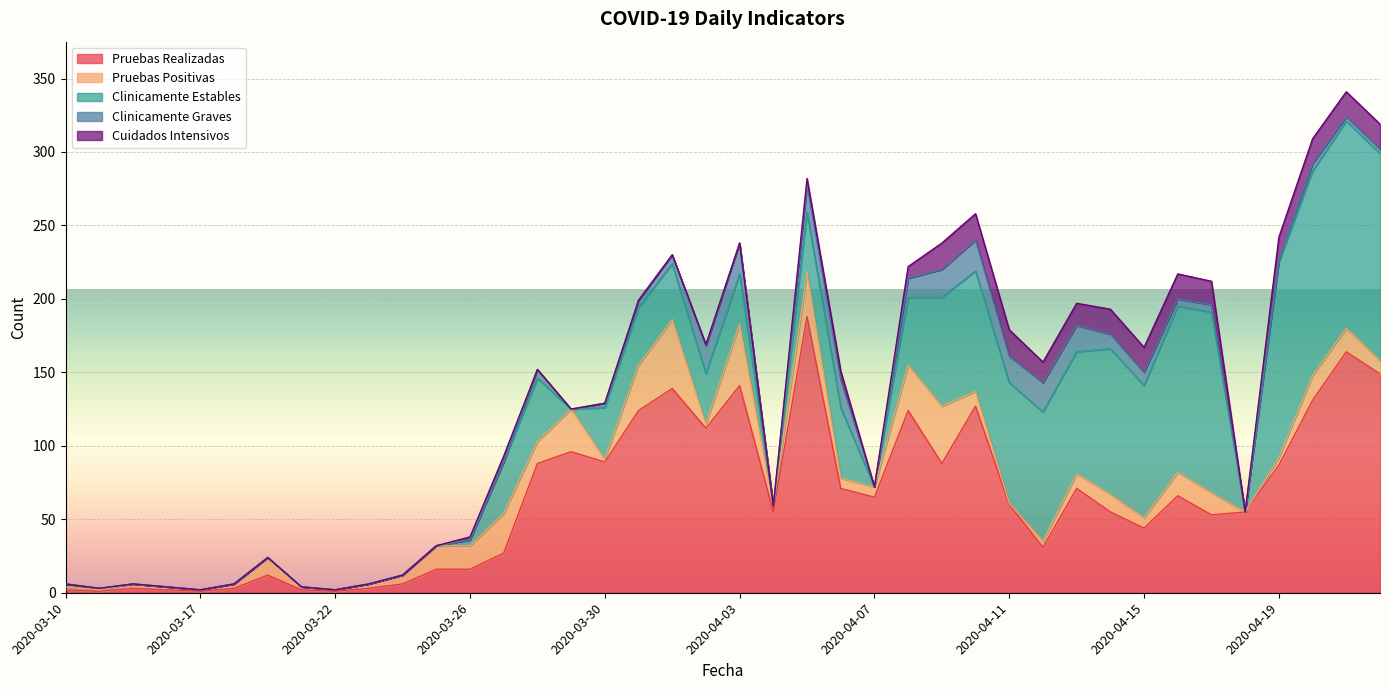

Reading right to left, list all the values displayed in this chart.

Pruebas Realizadas: 149	164	131	87	55	53	66	44	55	71	31	60	127	88	124	65	71	188	55	141	112	139	124	89	96	88	27	16	16	6	3	1	2	12	3	1	2	3	1	2
Pruebas Positivas: 9	16	17	5	0	15	16	7	12	10	4	1	10	39	31	7	7	30	4	42	3	47	31	2	29	15	27	16	16	6	3	1	2	12	3	1	2	3	1	2
Clinicamente Estables: 141	141	139	133	0	123	113	90	99	83	88	82	82	74	46	0	48	41	0	34	34	38	39	35	0	43	35	4	0	0	0	0	0	0	0	0	0	0	1	2
Clinicamente Graves: 3	3	5	1	0	5	5	9	10	18	20	18	21	19	13	0	19	19	0	21	19	6	5	3	0	6	0	0	0	0	0	0	0	0	0	0	0	0	0	0
Cuidados Intensivos: 17	17	17	16	0	16	17	17	17	15	14	18	18	18	8	0	6	4	0	0	1	0	0	0	0	0	4	2	0	0	0	0	0	0	0	0	0	0	0	0